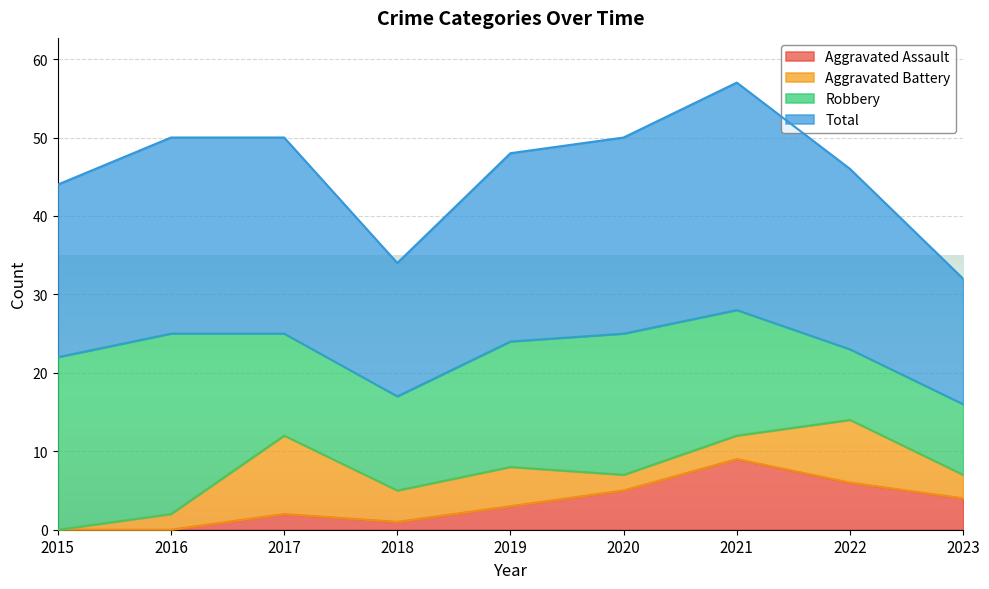

List the labels in order of Total value, smallest first.

2023, 2018, 2015, 2022, 2019, 2016, 2017, 2020, 2021